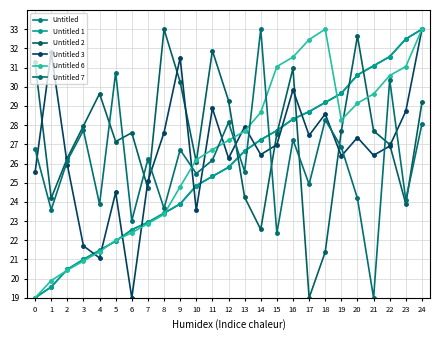

What is the greatest value displayed?

33.0